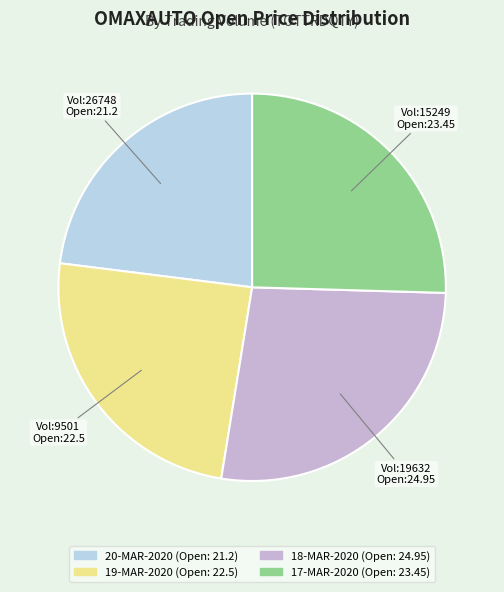

How many slices are in this pie chart?

4